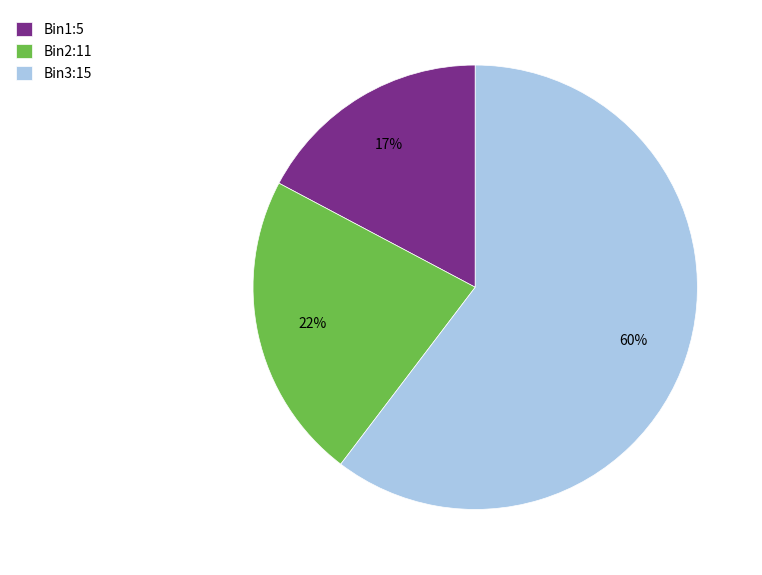

How many slices are in this pie chart?

3